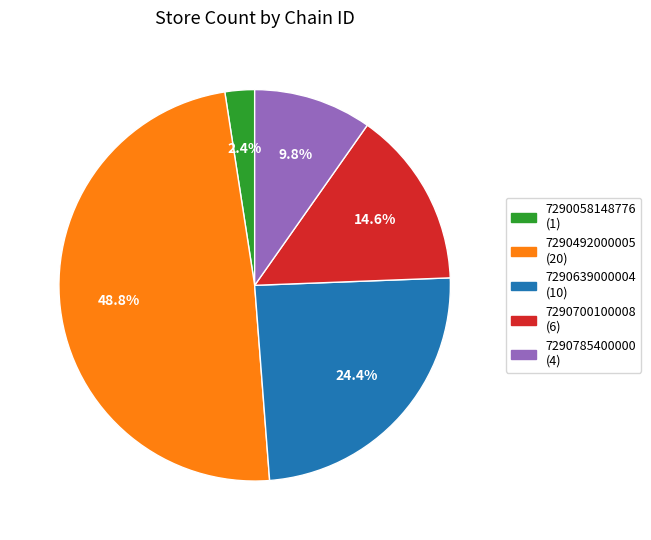

Approximately how many times larger is the value at 7290492000005 compared to 7290785400000?

5.0